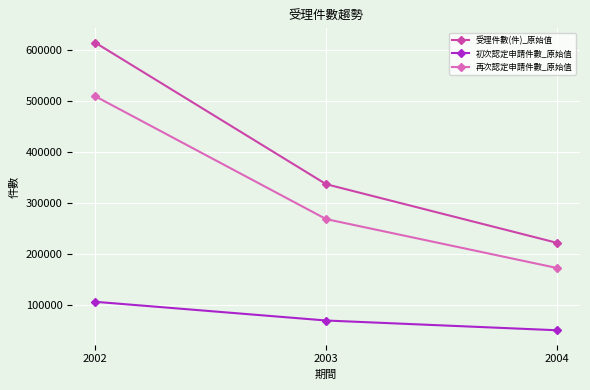

How many data points does each series have?

3